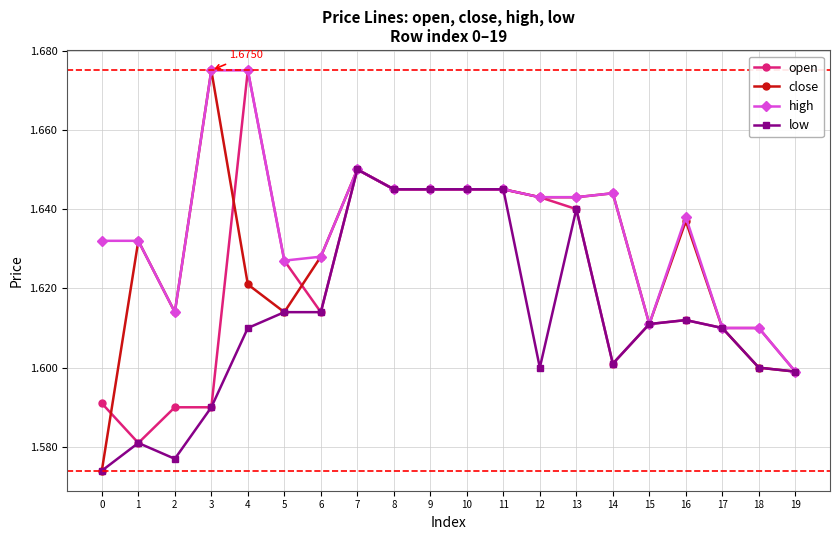

At which category does close reach its first local valley?

2